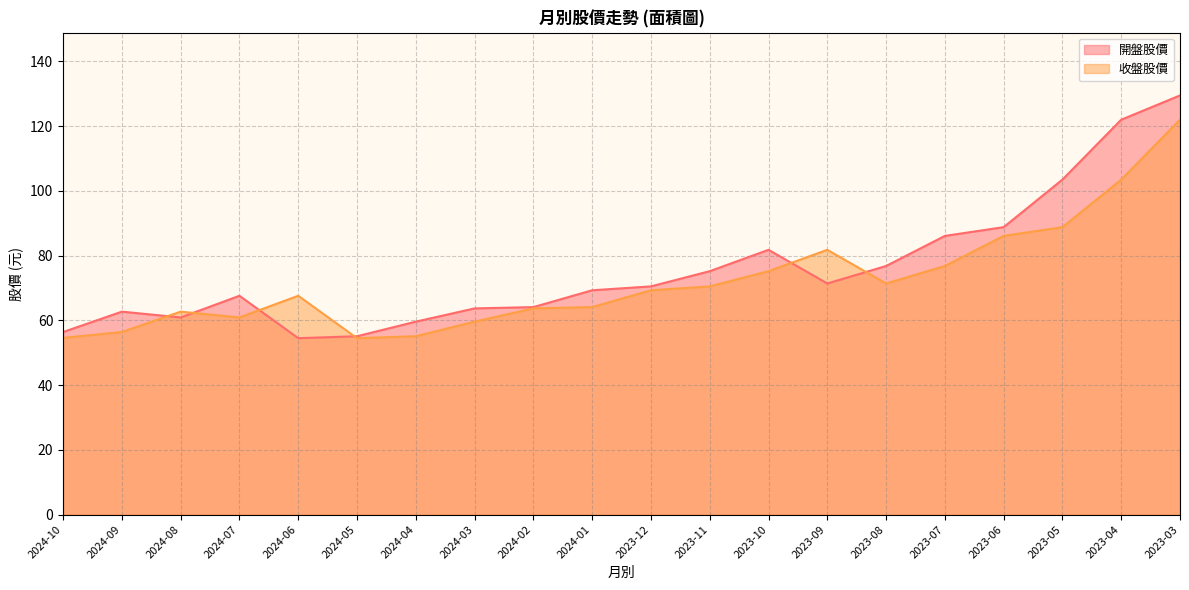

What is the value of the 收盤股價 point at the 16th from the left?

76.8